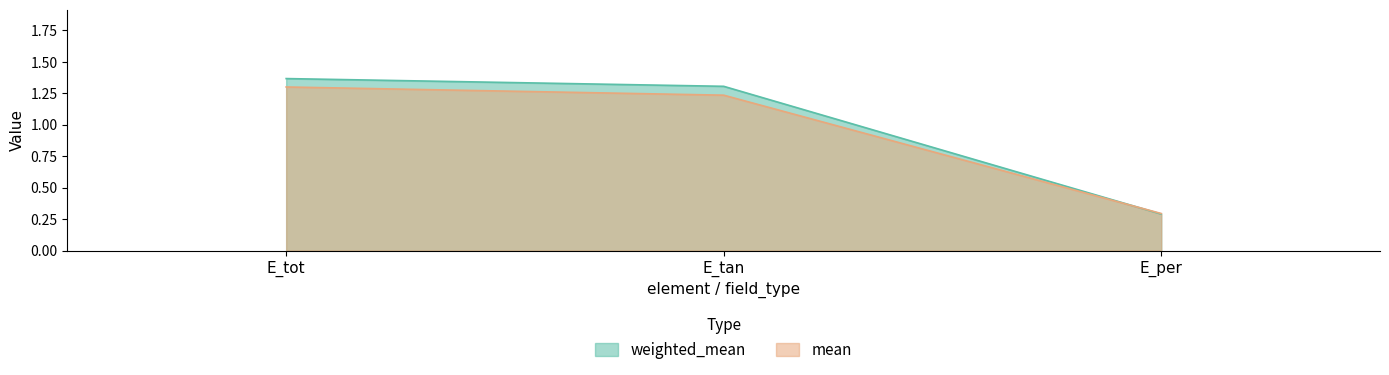

Reading right to left, extract all data points from this chart.

weighted_mean: 0.3	1.3	1.4
mean: 0.3	1.2	1.3